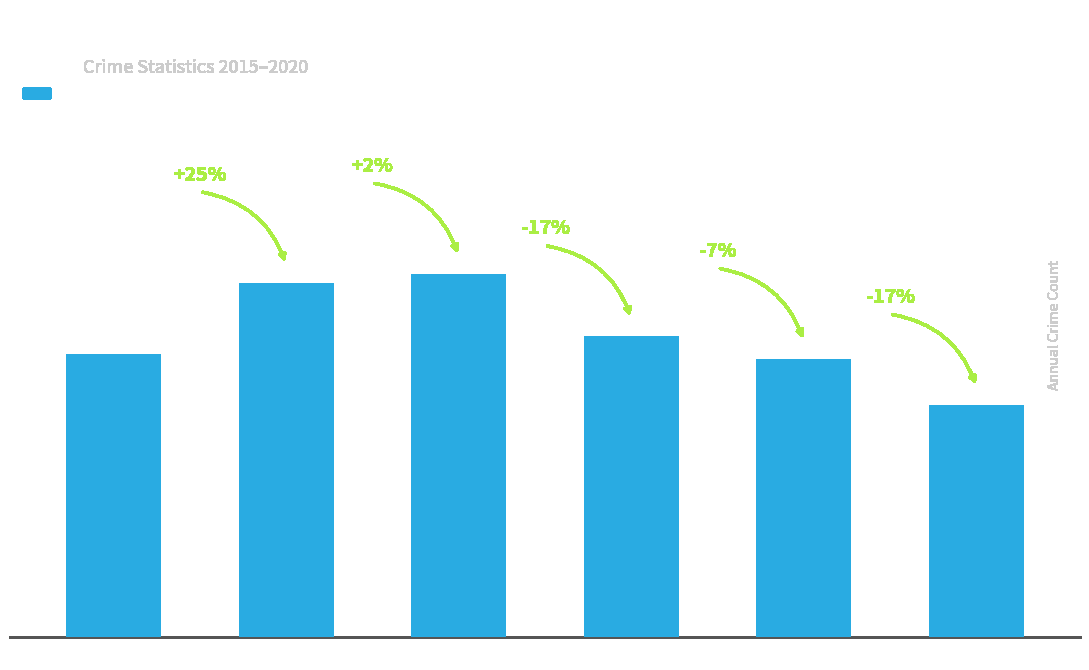

How many distinct data groups are displayed?

1